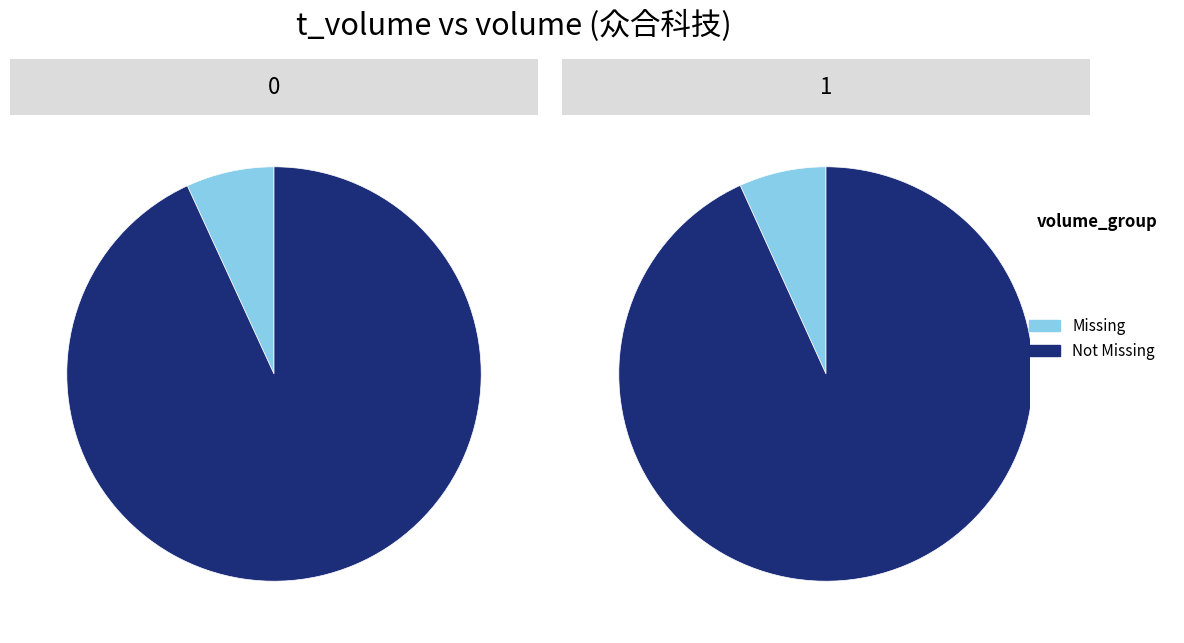

The 2022-10-24 slice represents 1% of the pie. True or false?

False